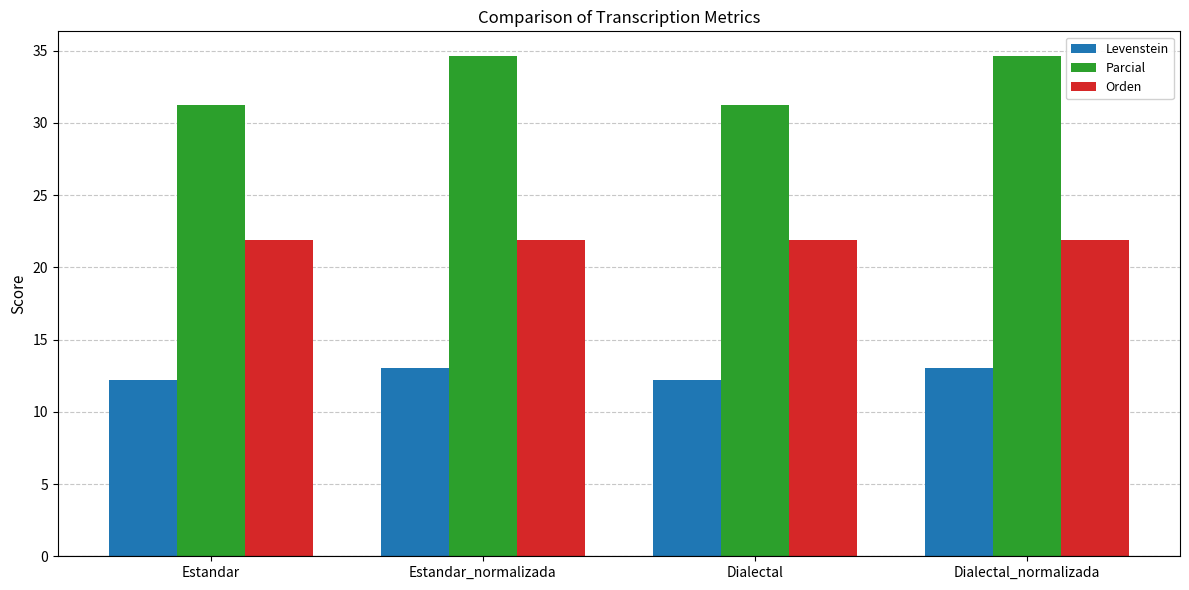

Where does the Levenstein series first go above 13?

Estandar_normalizada